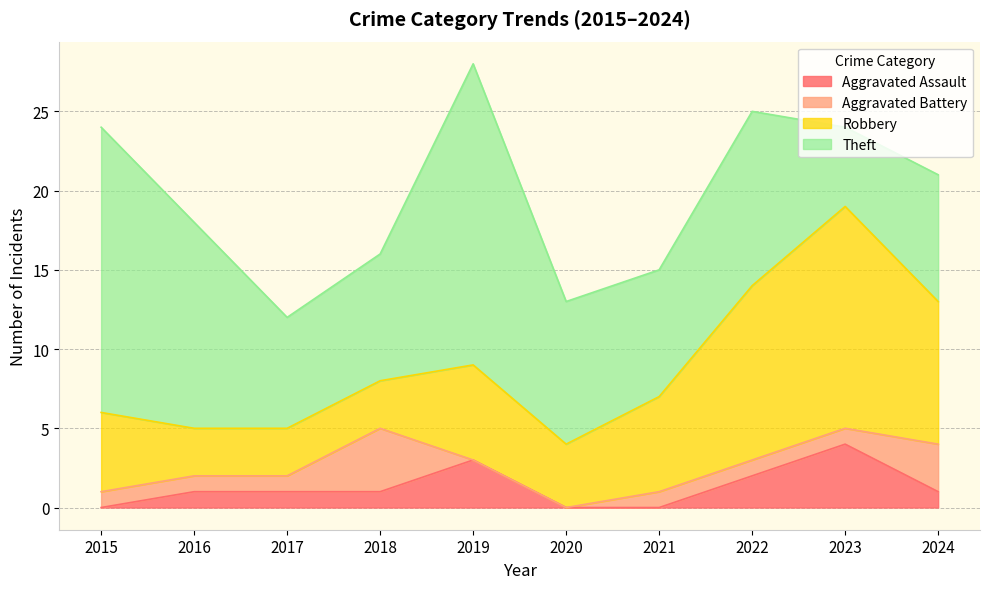

What value does the Aggravated Battery series have at 2022?

1